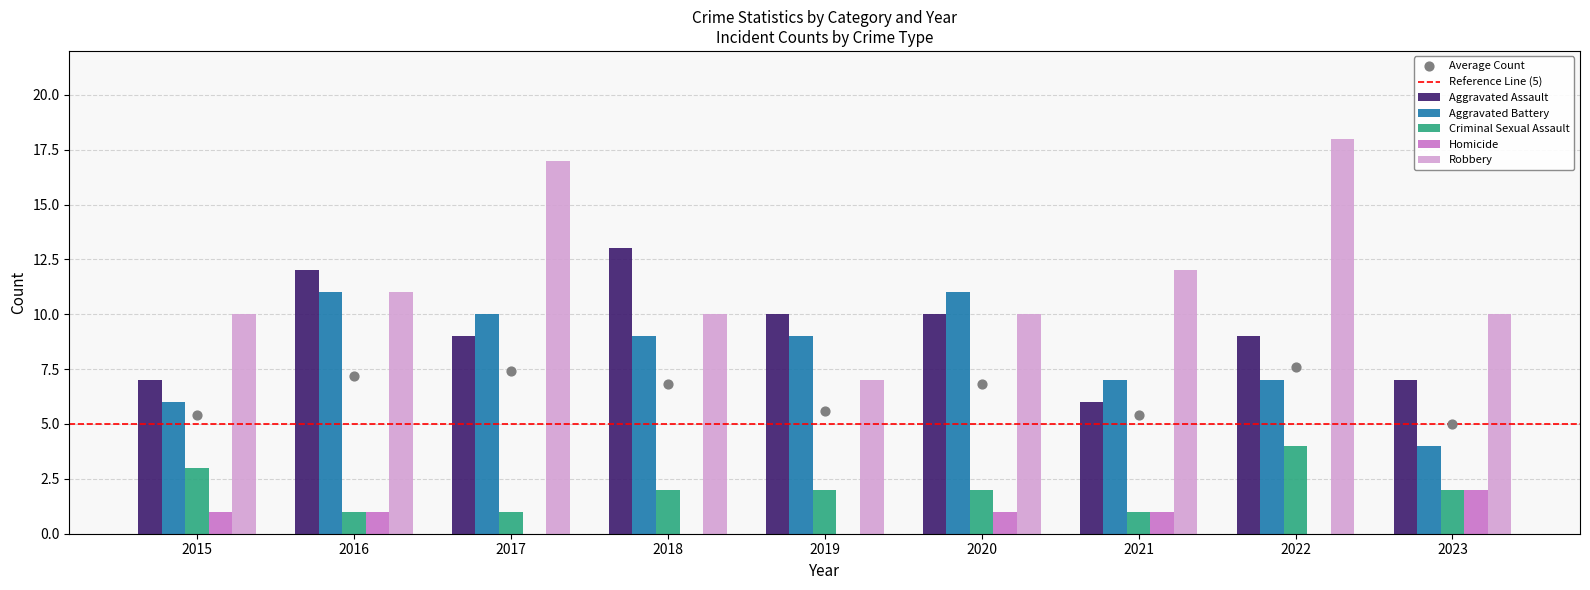

Which series has the widest spread of Y values?

Robbery